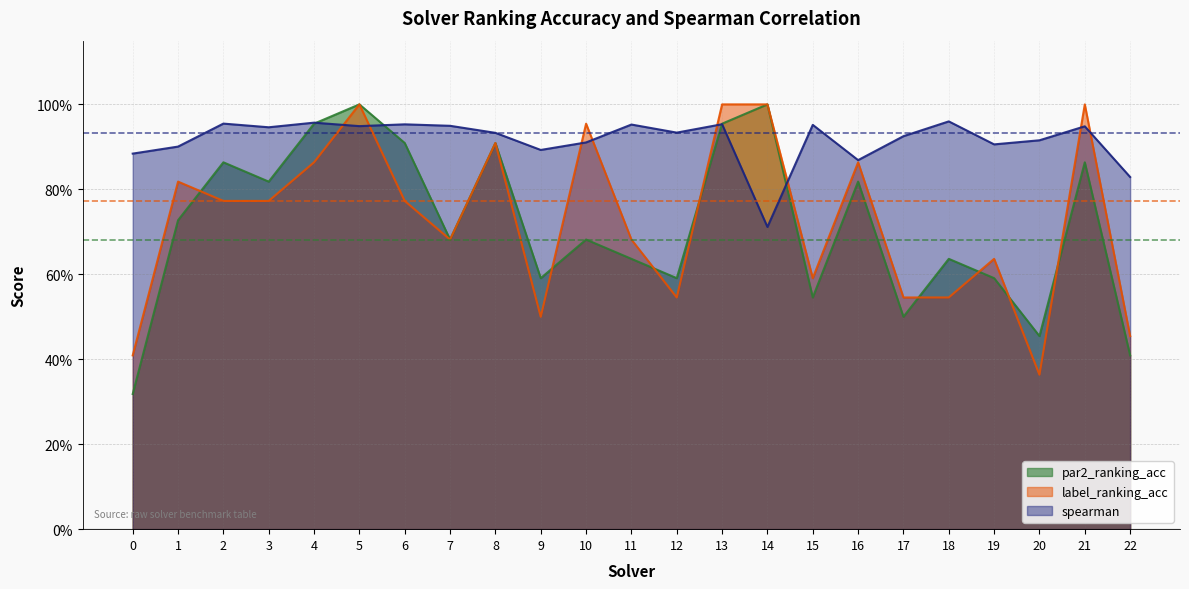

What is the difference between the second highest and minimum values in the spearman series?

0.2